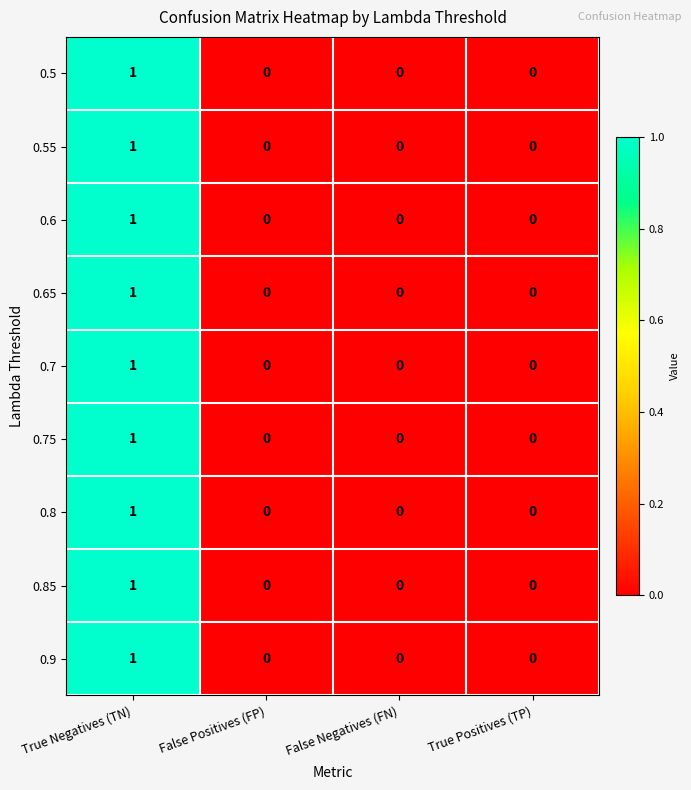

Which category has the highest value across all series?

True Negatives (TN)